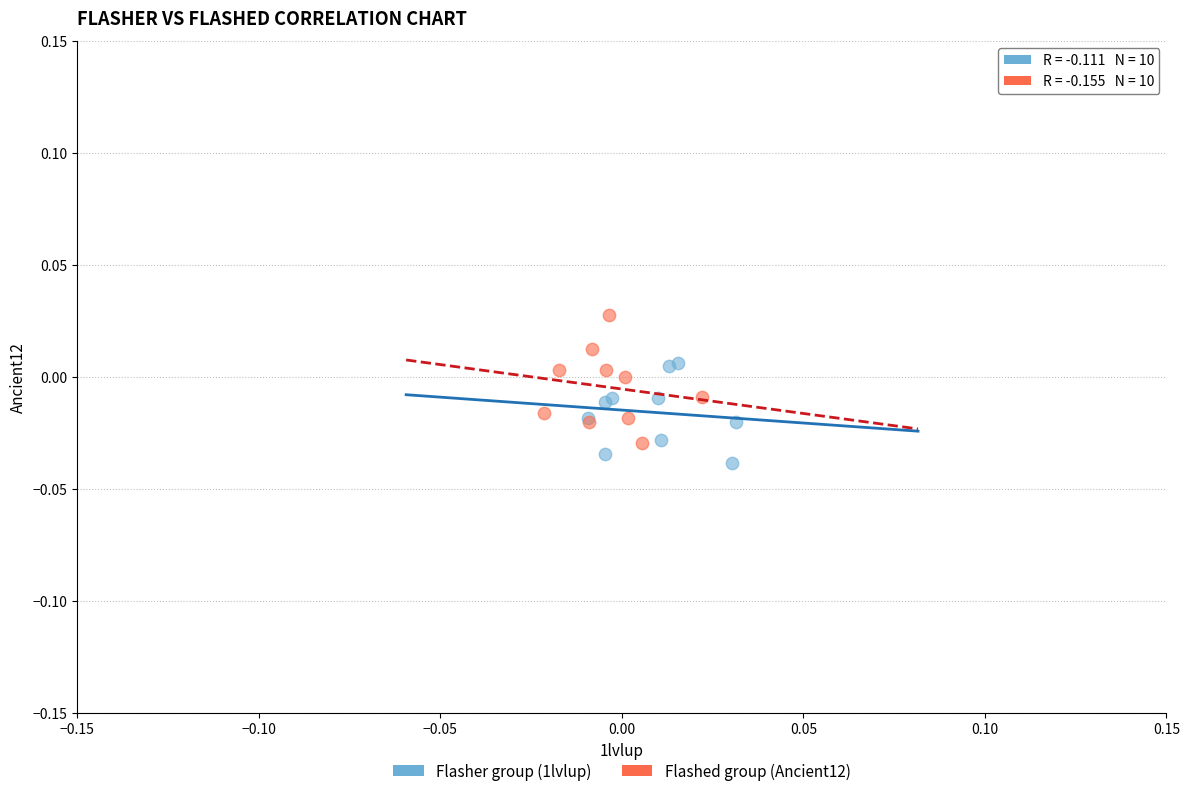

Which series reaches the maximum Y coordinate?

Flashed group (Ancient12)